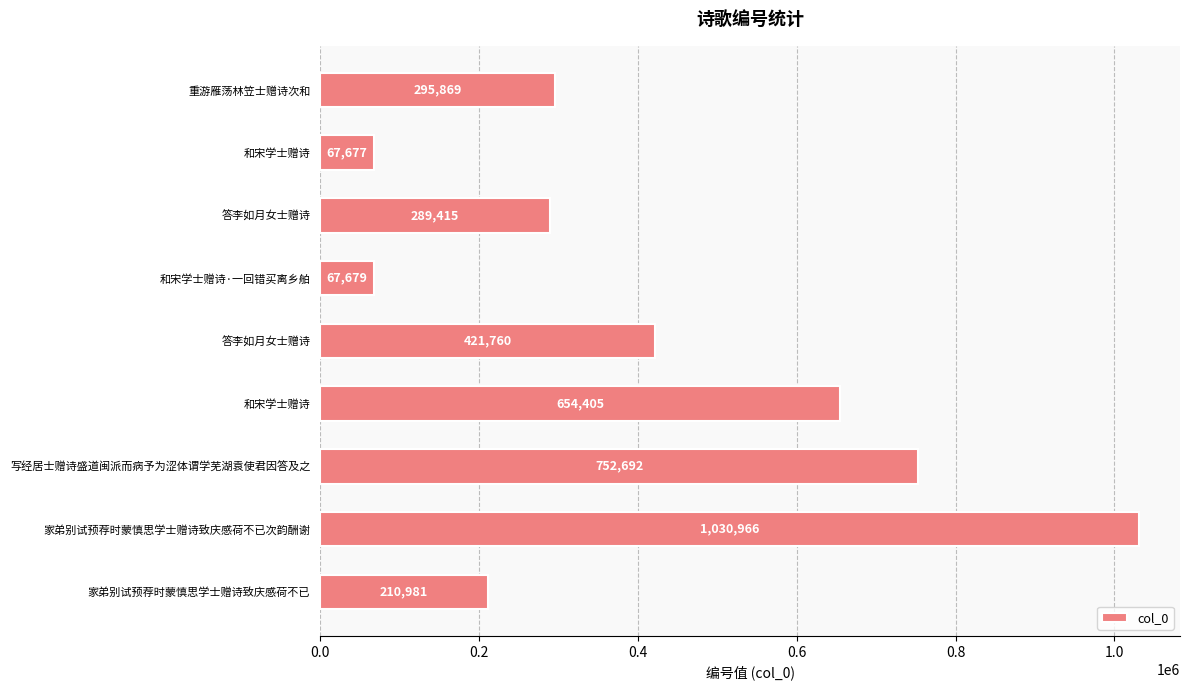

How many bars are there in total?

9